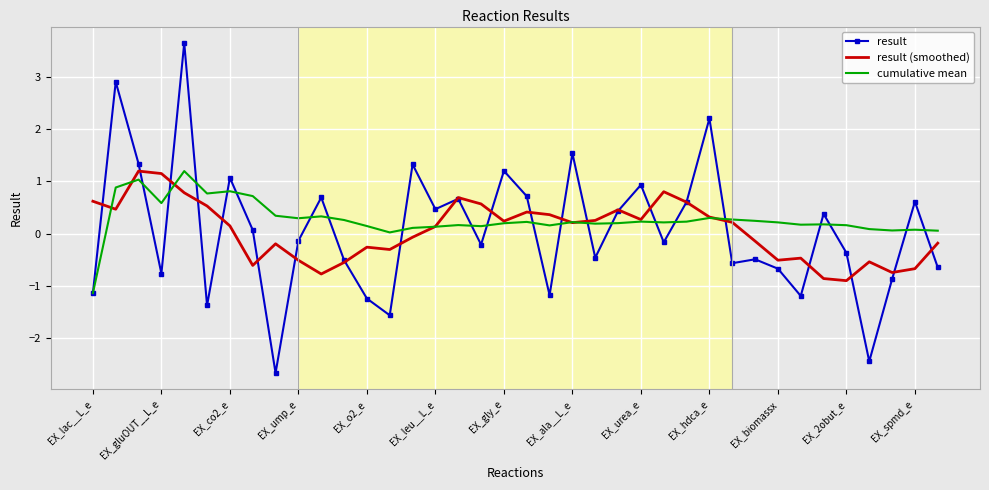

Which series has the largest range (max minus min)?

result